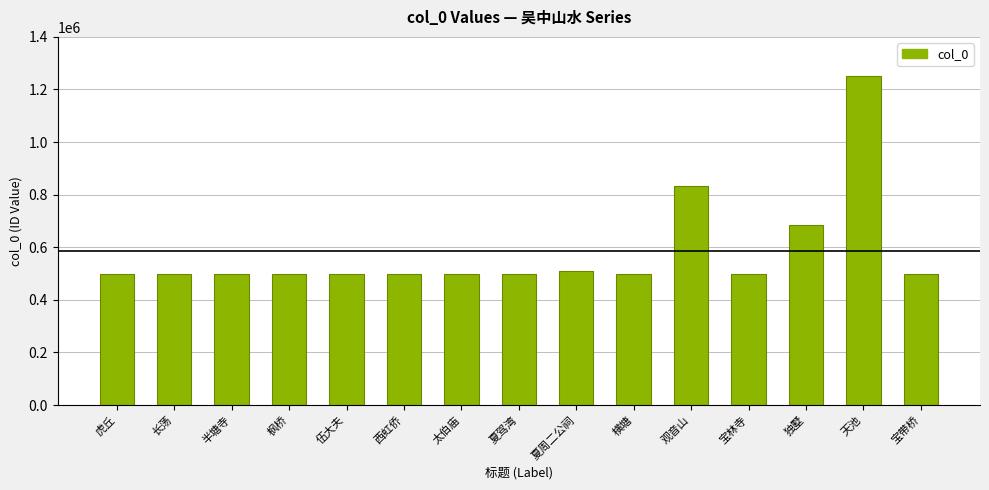

Where is the data nearest to the value 874911?

观音山